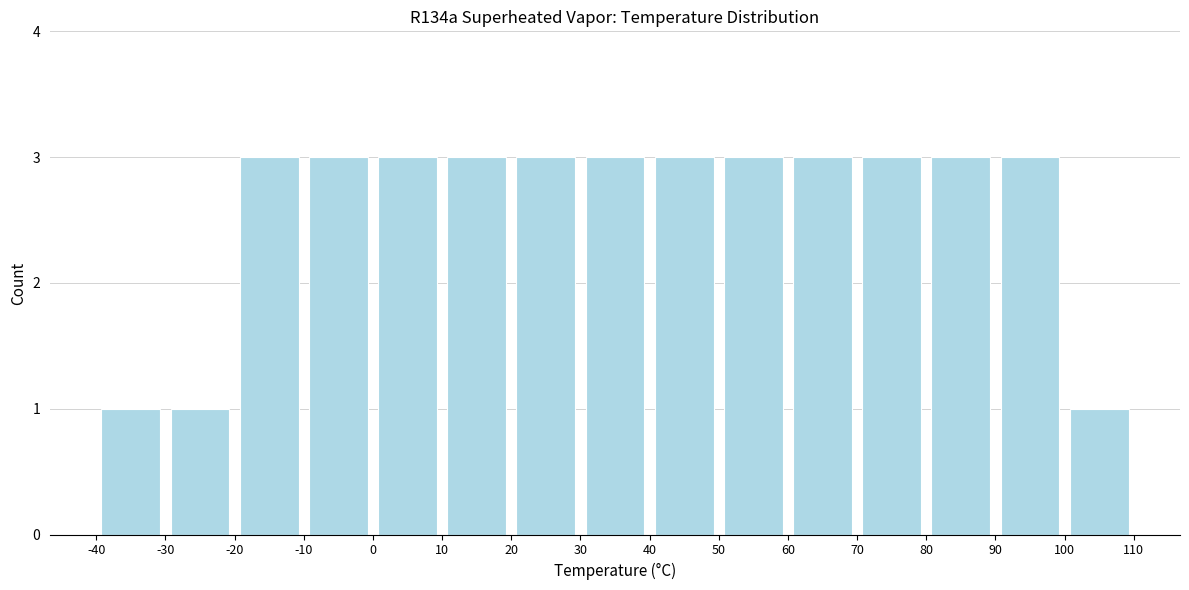

Reading left to right, list every bar in this chart as the range it spans on the x-axis followed by its height. The values are not printed on the chart, so give them approximately, as read against the axis.

-40 to -30: 1
-30 to -20: 1
-20 to -10: 3
-10 to 0: 3
0 to 10: 3
10 to 20: 3
20 to 30: 3
30 to 40: 3
40 to 50: 3
50 to 60: 3
60 to 70: 3
70 to 80: 3
80 to 90: 3
90 to 100: 3
100 to 110: 1